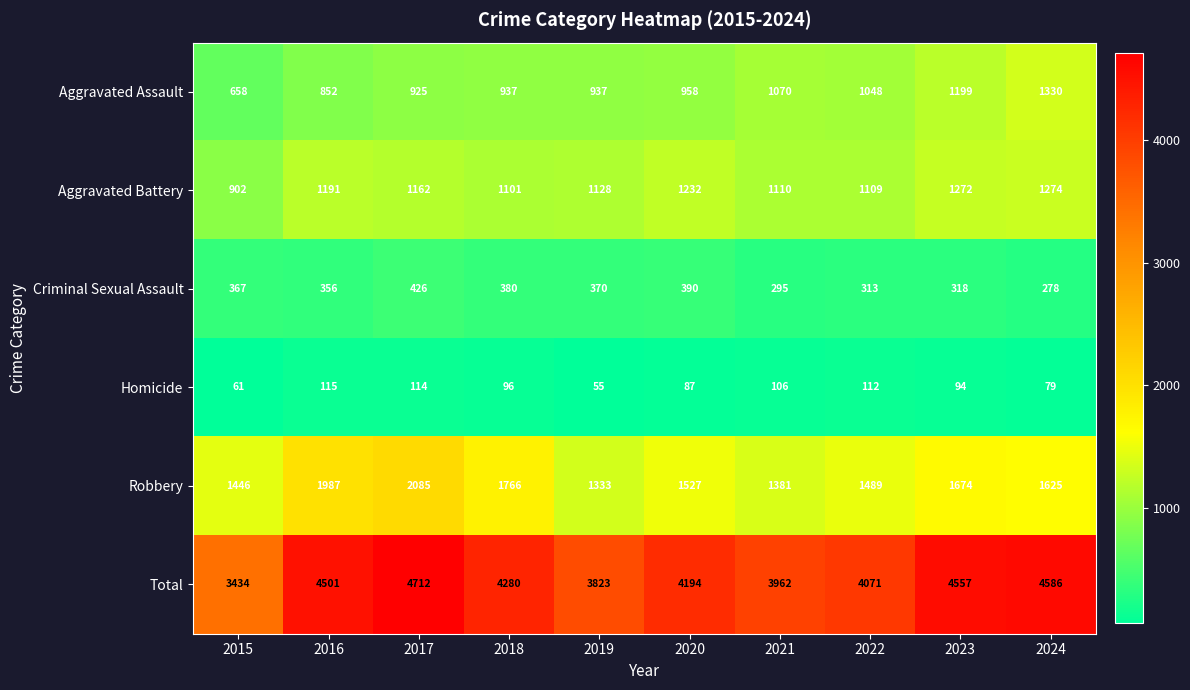

Is the value of Total at 2023 greater than the value of Criminal Sexual Assault at 2024?

Yes